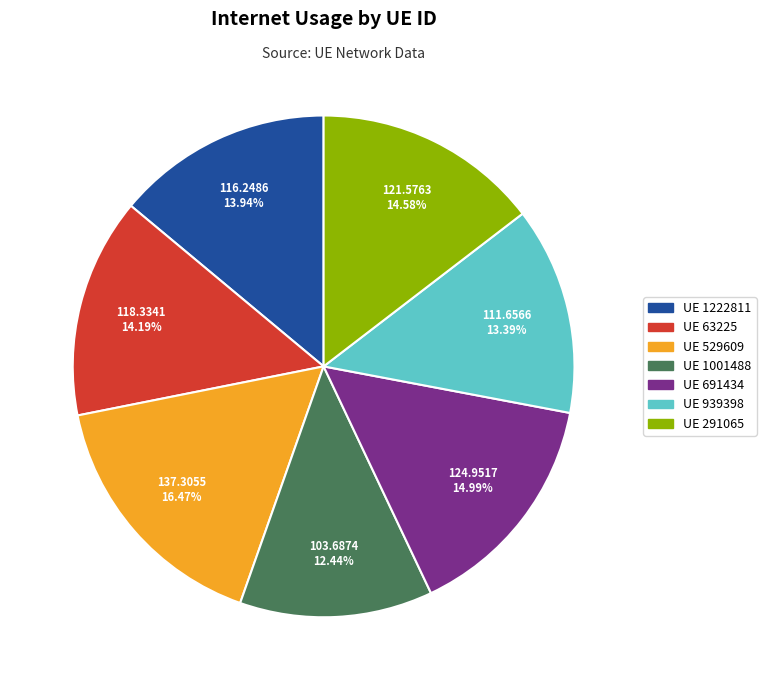

Is there a majority slice in this chart?

No